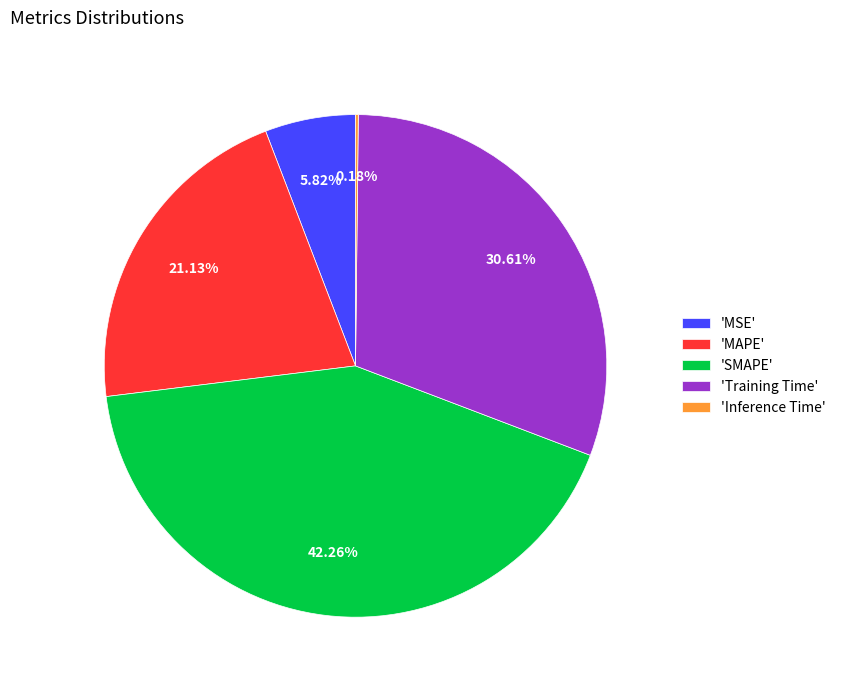

Is there any slice that represents more than half of the pie?

No